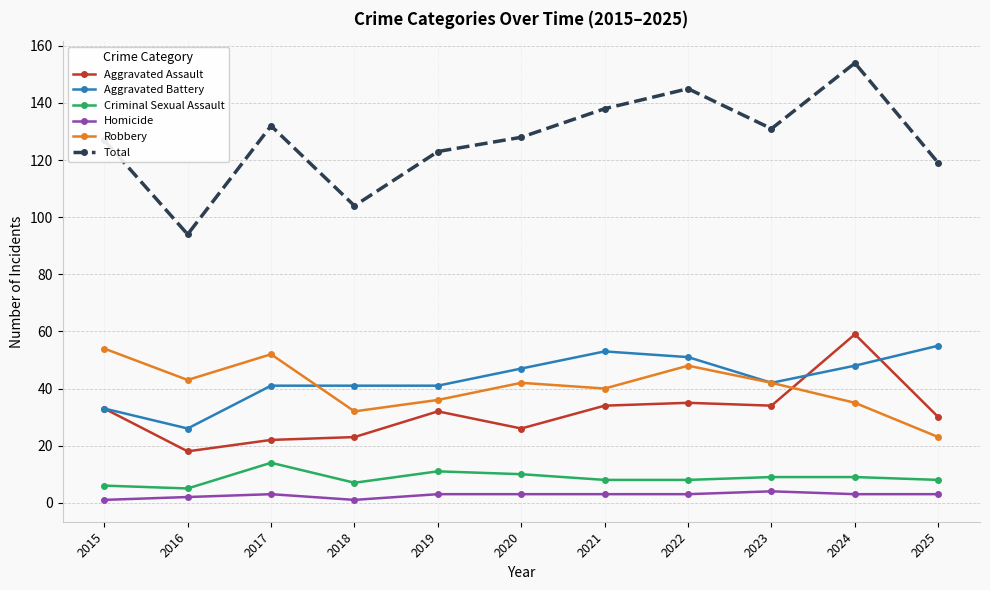

Reading left to right, extract all data points from this chart.

Aggravated Assault: 33	18	22	23	32	26	34	35	34	59	30
Aggravated Battery: 33	26	41	41	41	47	53	51	42	48	55
Criminal Sexual Assault: 6	5	14	7	11	10	8	8	9	9	8
Homicide: 1	2	3	1	3	3	3	3	4	3	3
Robbery: 54	43	52	32	36	42	40	48	42	35	23
Total: 127	94	132	104	123	128	138	145	131	154	119